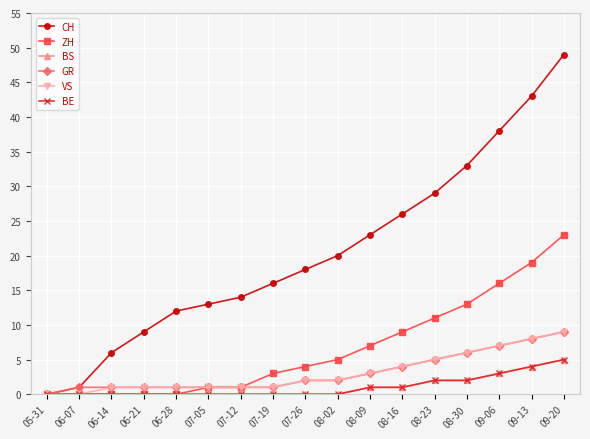

True or false: CH has more than 2 points higher than both neighbors.

False